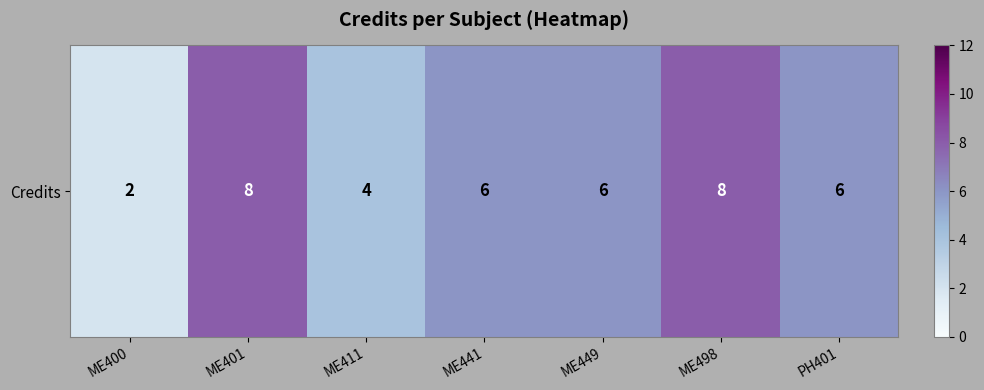

What is the smallest value displayed?

2